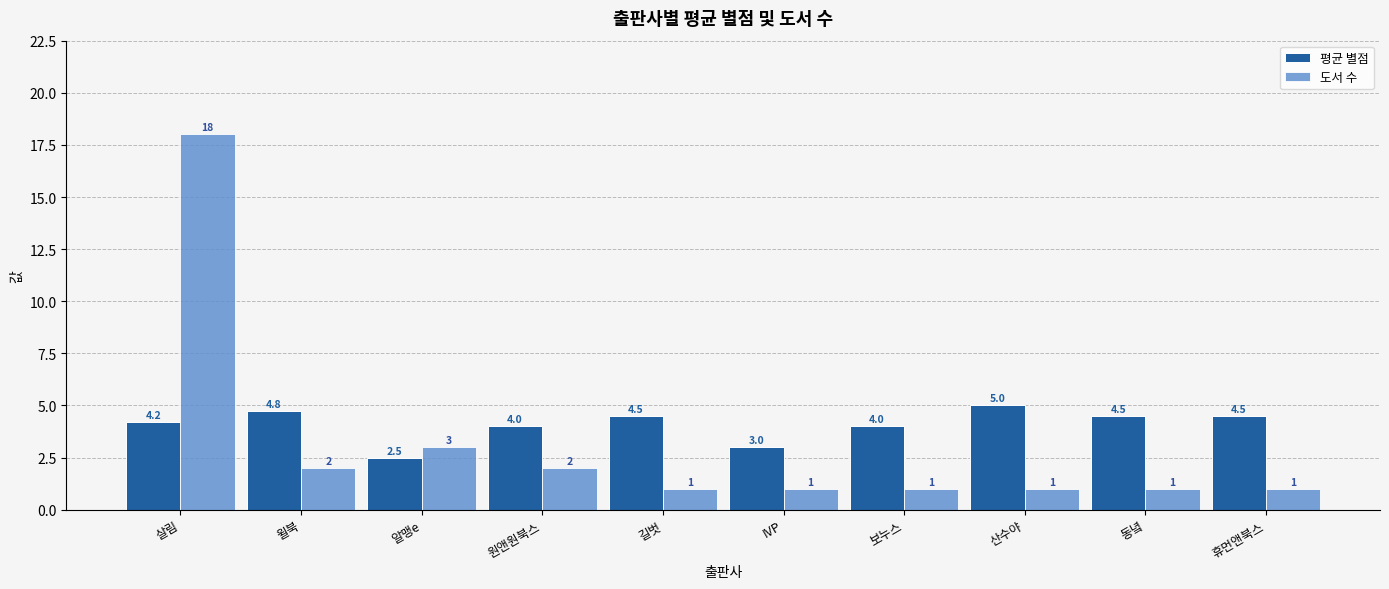

Reading left to right, transcribe all the data shown in this chart.

평균 별점: 살림=4.2	윌북=4.8	알맹e=2.5	원앤원북스=4.0	길벗=4.5	IVP=3.0	보누스=4.0	산수야=5.0	동녘=4.5	휴먼앤북스=4.5
도서 수: 살림=18.0	윌북=2.0	알맹e=3.0	원앤원북스=2.0	길벗=1.0	IVP=1.0	보누스=1.0	산수야=1.0	동녘=1.0	휴먼앤북스=1.0